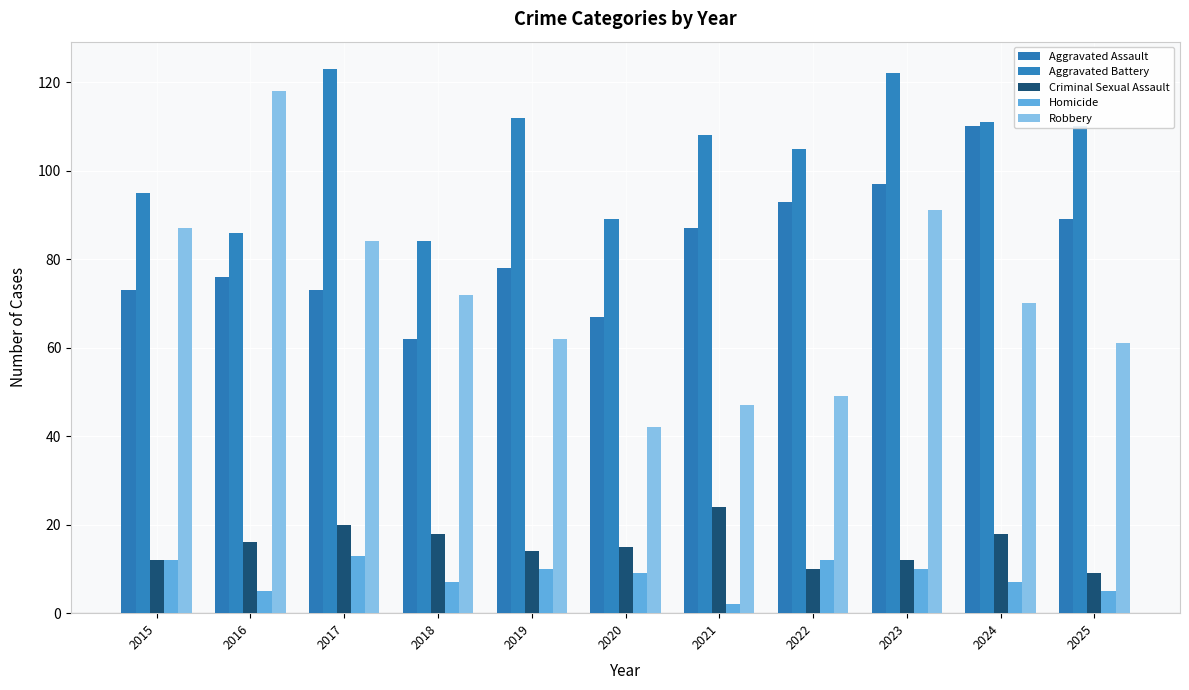

At how many categories does at least one series exceed 87?

10